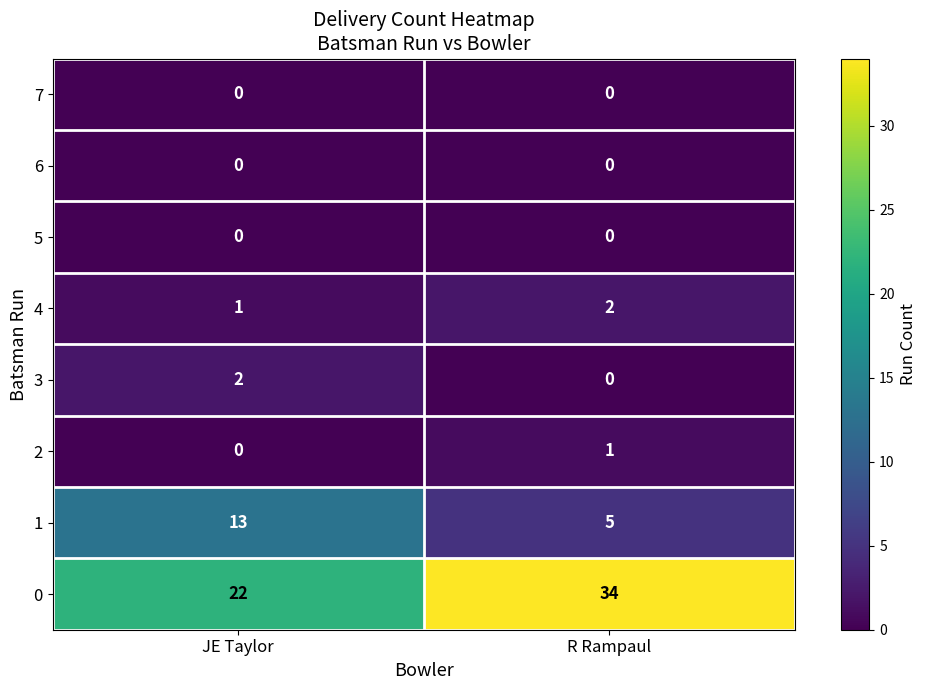

What is the difference between the highest and lowest values at JE Taylor?

22